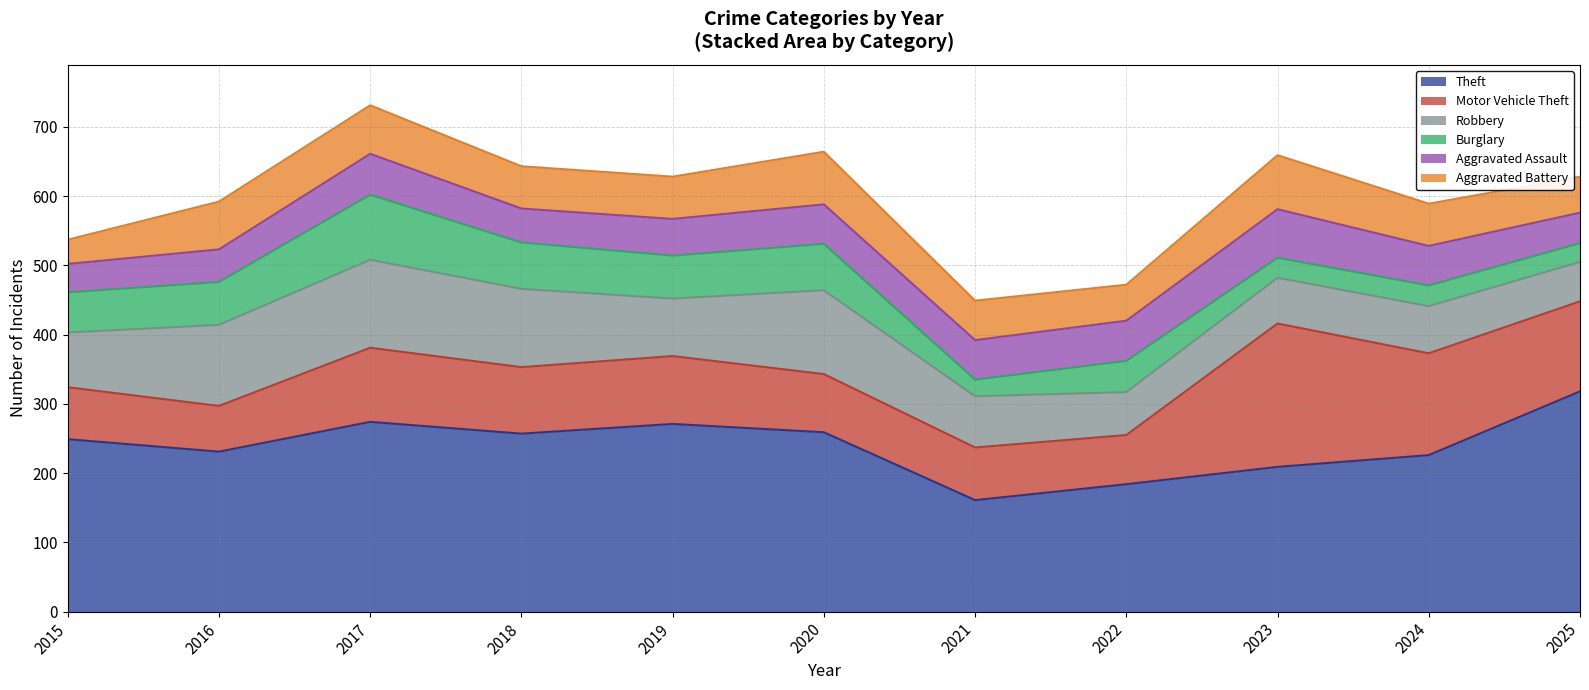

Reading left to right, list all the values displayed in this chart.

Theft: 249	231	274	257	271	259	161	184	209	226	318
Motor Vehicle Theft: 75	66	107	96	98	84	76	71	207	147	130
Robbery: 79	117	127	113	83	121	74	62	66	68	57
Burglary: 58	62	94	67	62	67	24	45	29	30	27
Aggravated Assault: 41	47	59	49	53	57	57	58	70	57	44
Aggravated Battery: 35	69	70	61	61	76	57	52	78	61	52